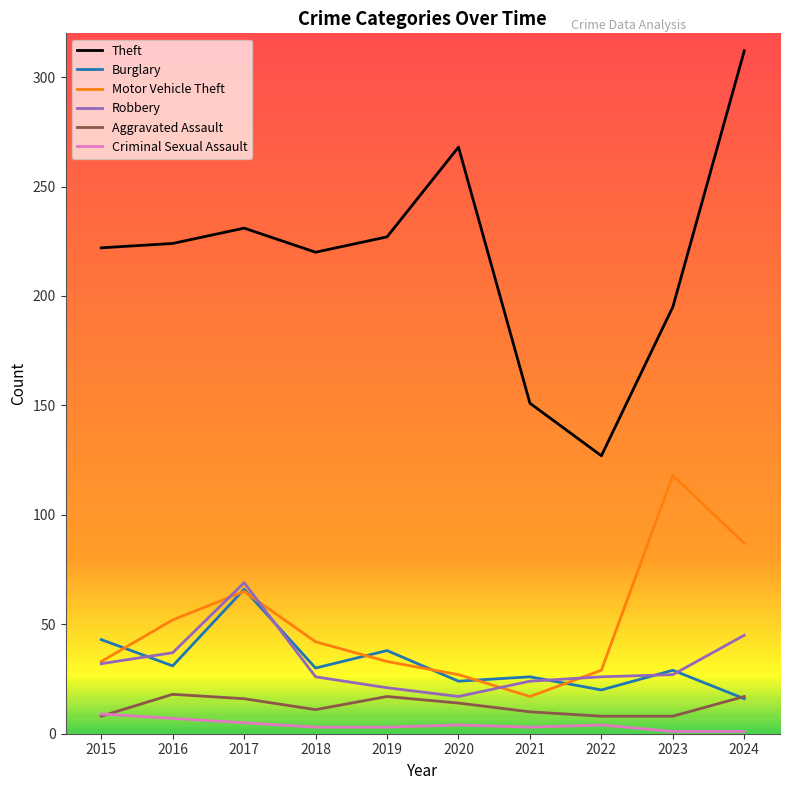

What is the difference between the maximum and second lowest values in the Theft series?

161